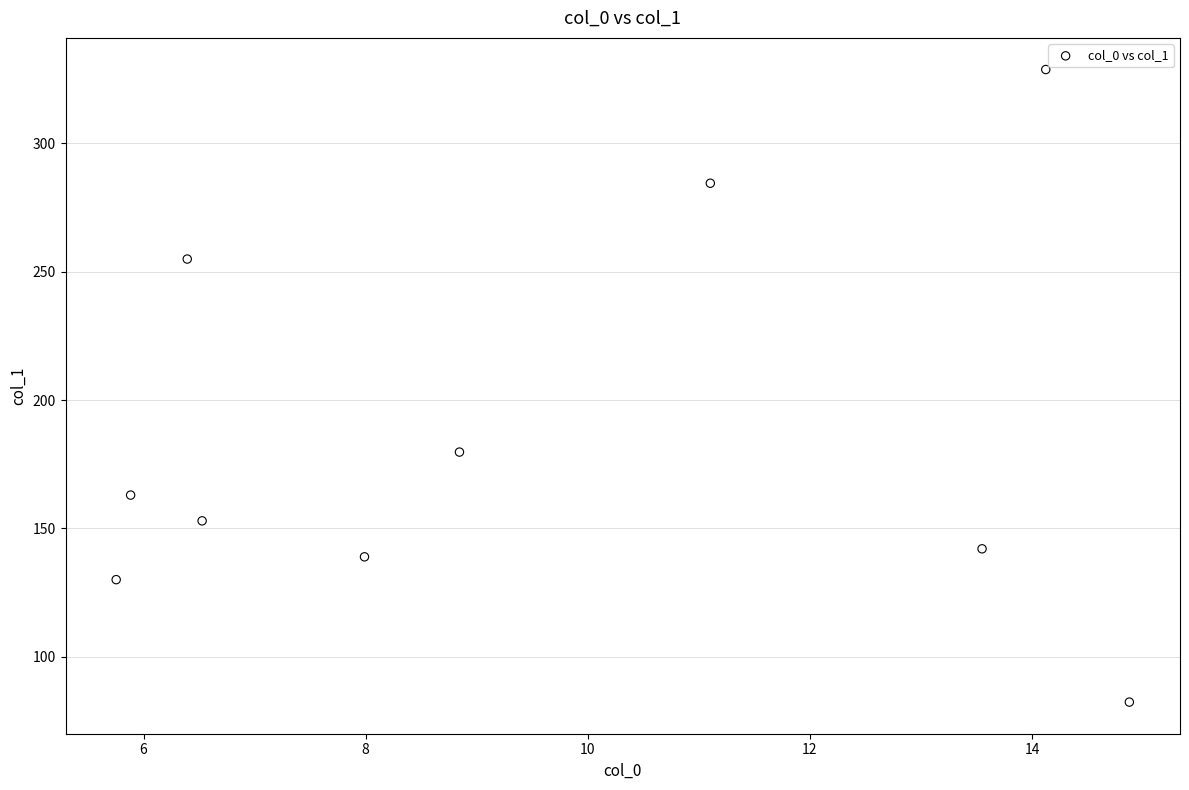

What Y value in the scatter plot is closest to 205?

179.7